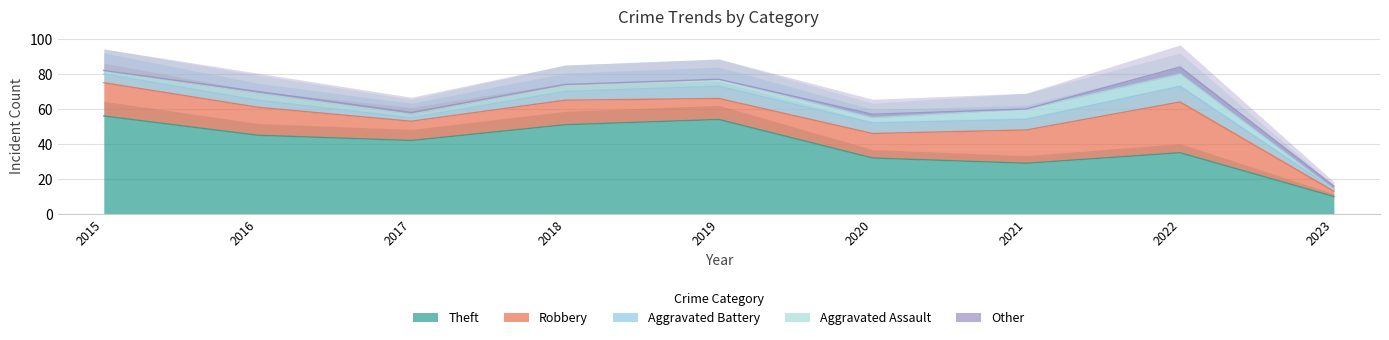

What is the difference between the second highest and second lowest values in the Aggravated Battery series?

5